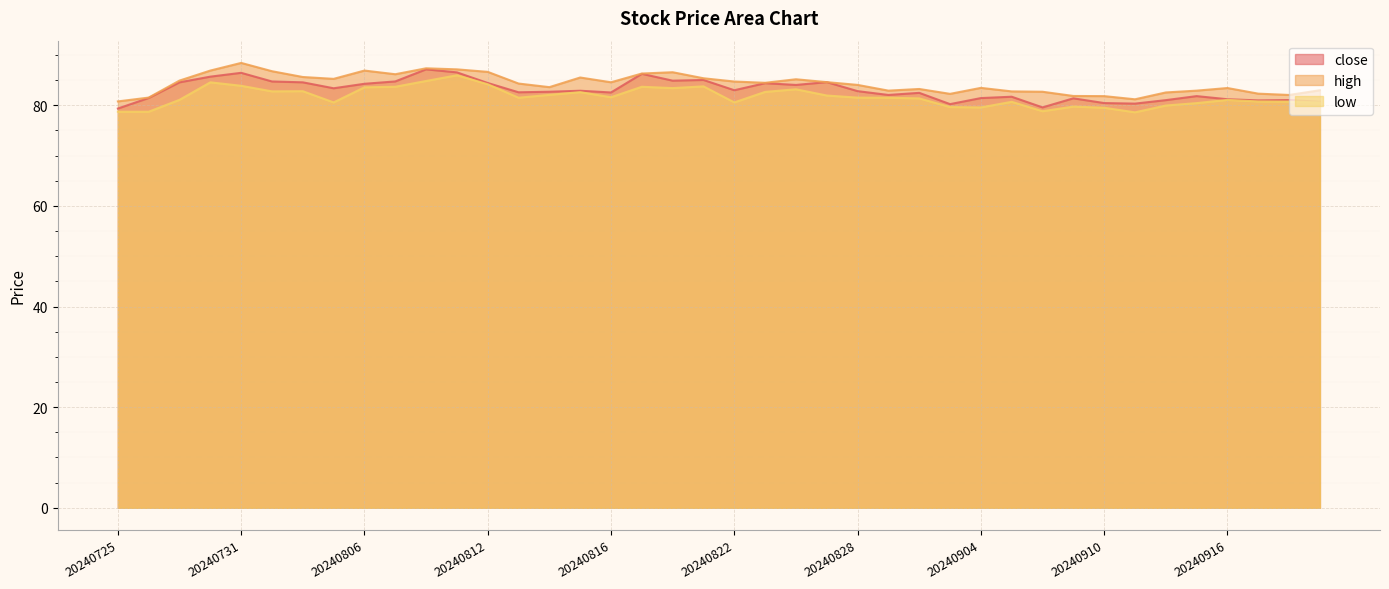

Read the close value at 20240731.

86.4